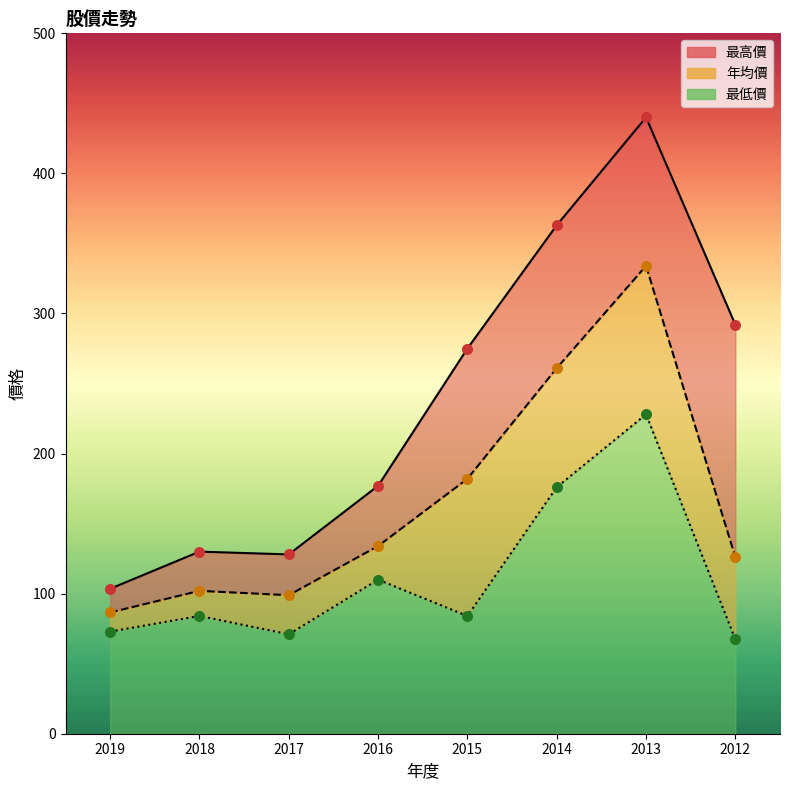

Which series contains the lowest Y value?

最低價